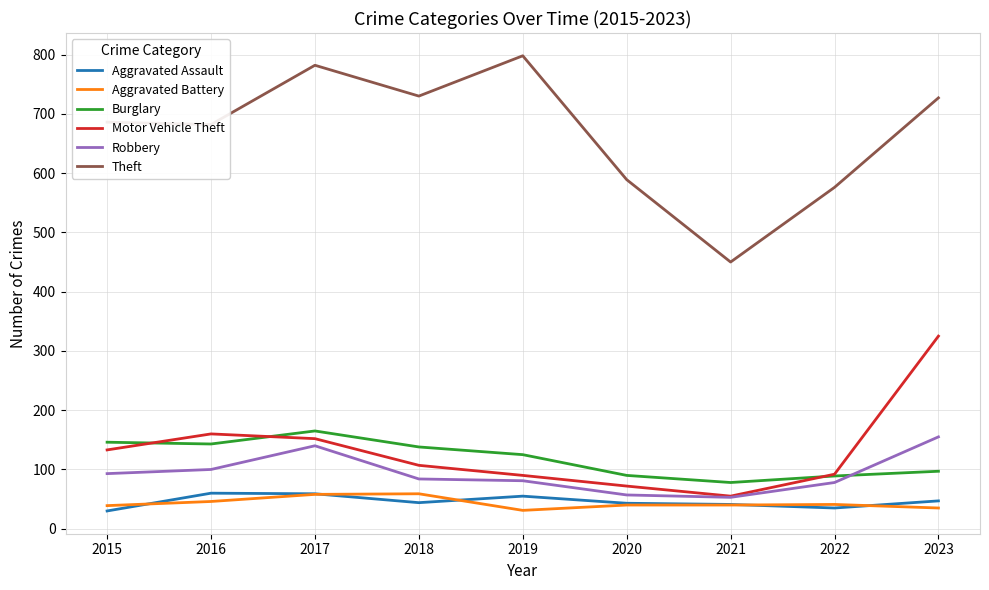

Between 2016 and 2020, which series saw the biggest shift?

Theft